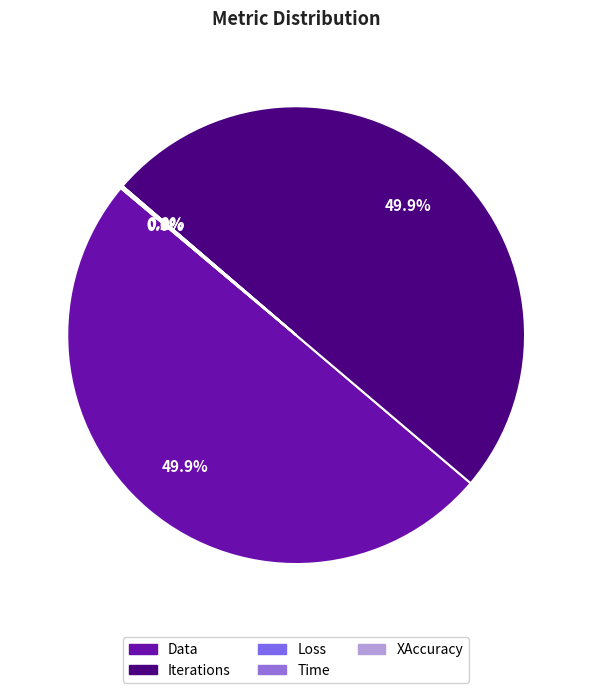

To the nearest percent, what portion does Iterations represent?

50%